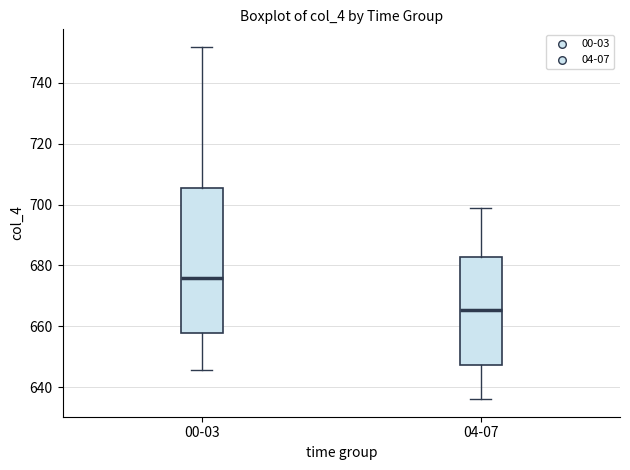

Which box's median line is the highest?

00-03